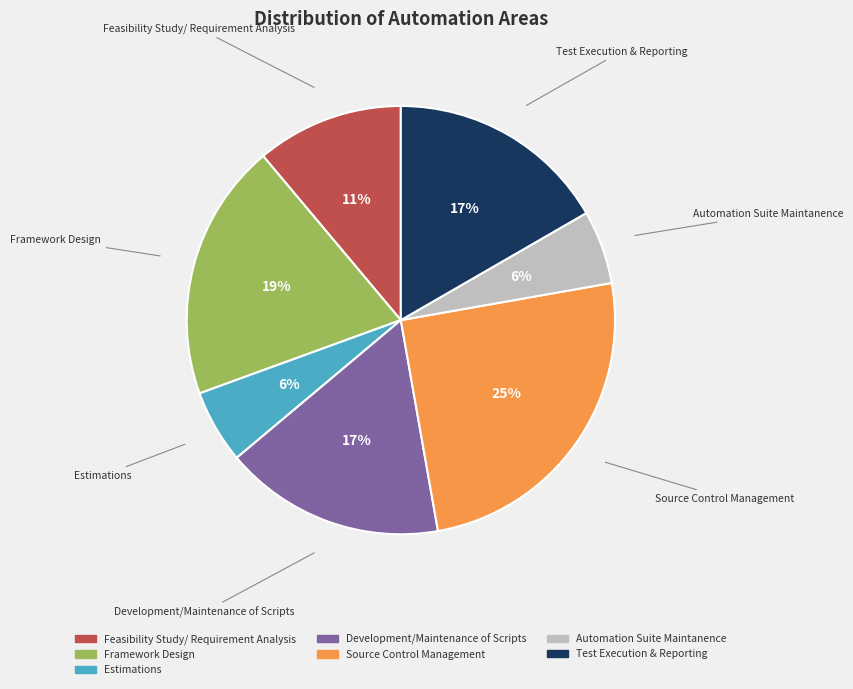

To the nearest percent, what is the combined percentage of Test Execution & Reporting and Feasibility Study/ Requirement Analysis?

28%